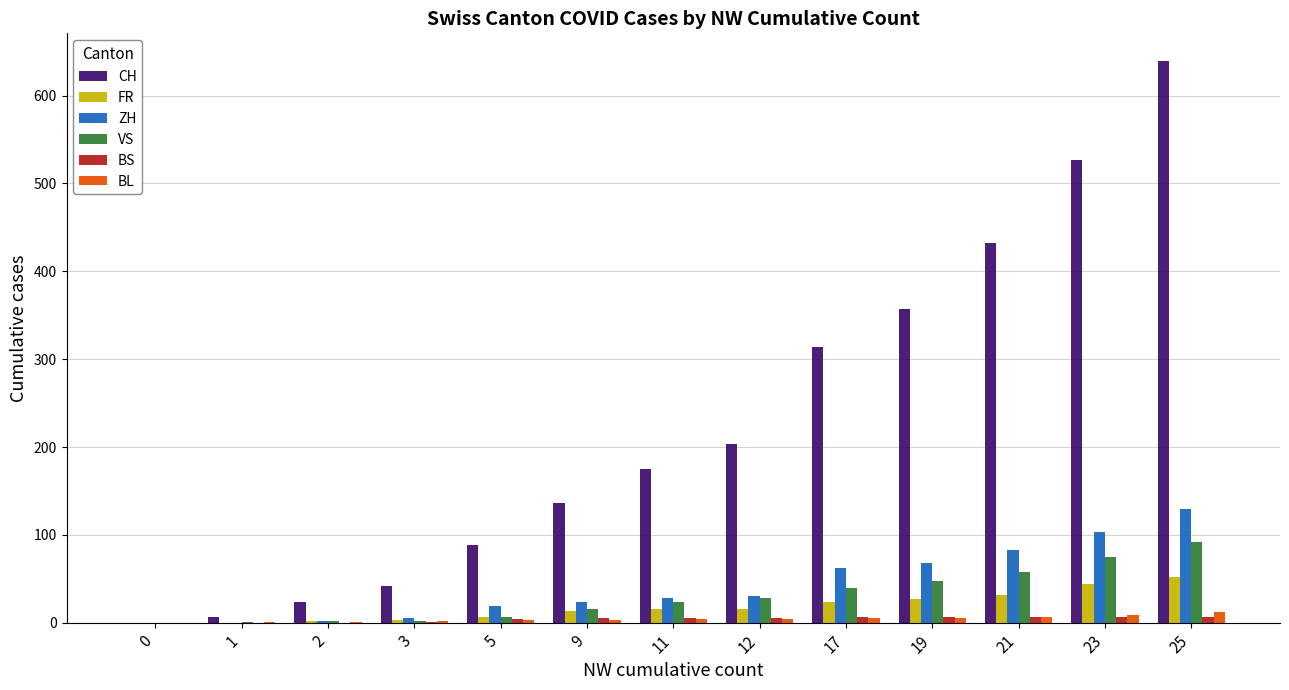

How many series are shown in this chart?

6